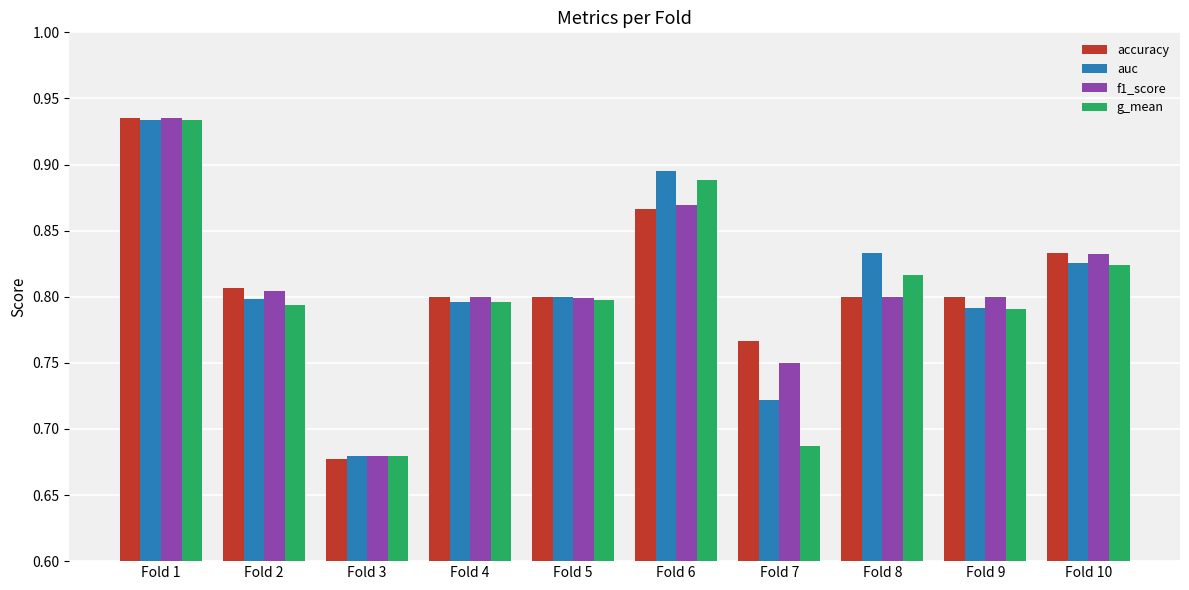

Between Fold 5 and Fold 6, which series saw the biggest shift?

auc